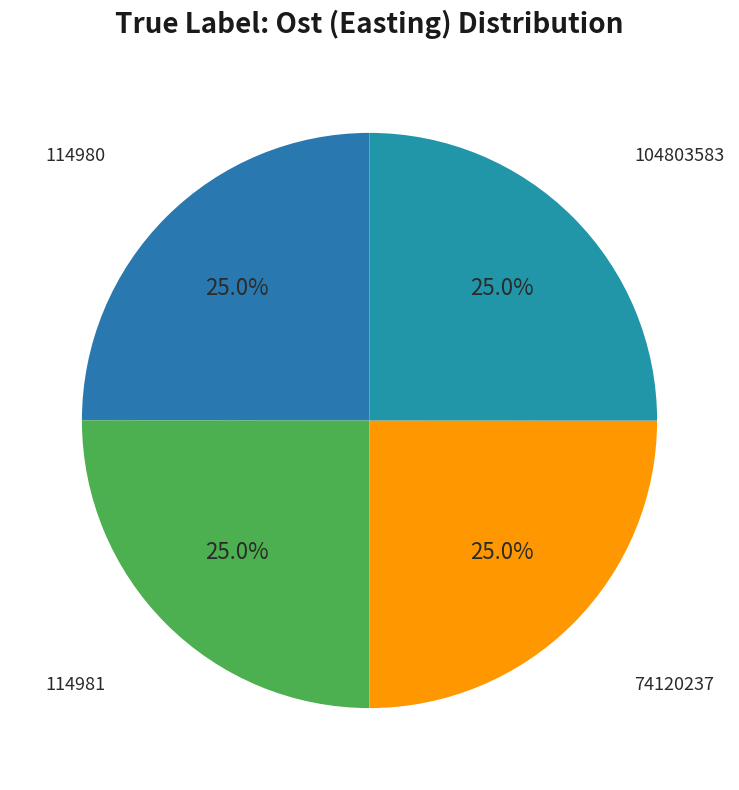

How many segments does this pie chart have?

4